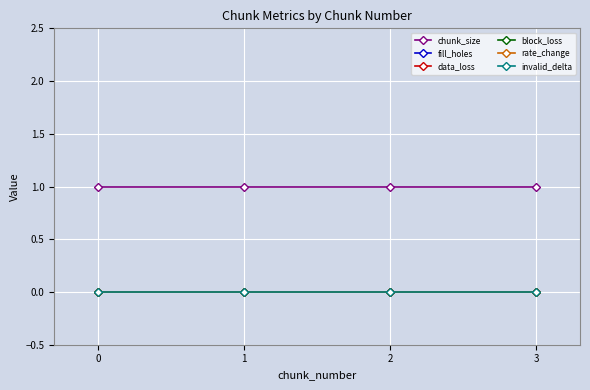

True or false: block_loss has a value of 0 at 1.

True